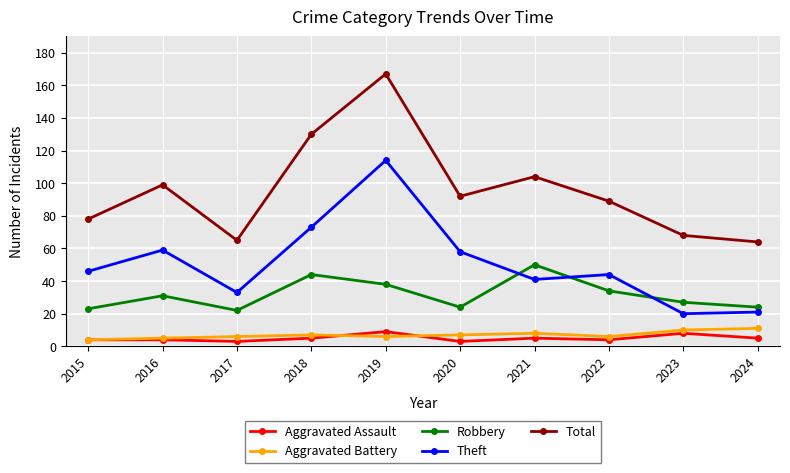

Is it true that Aggravated Assault equals 5 at 2018?

True